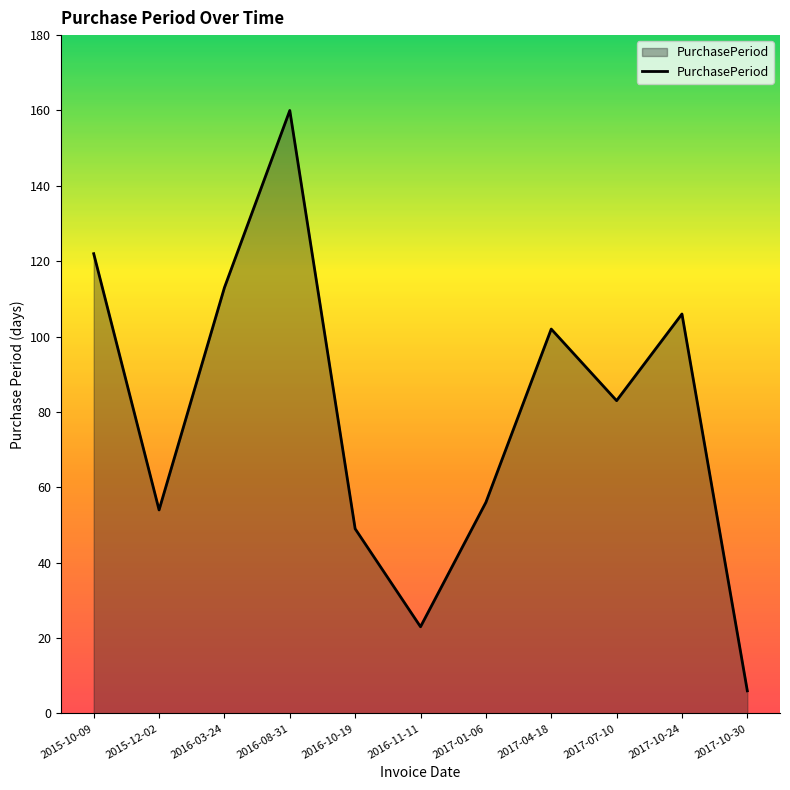

Reading right to left, what are all the values shown in this chart?

6	106	83	102	56	23	49	160	113	54	122